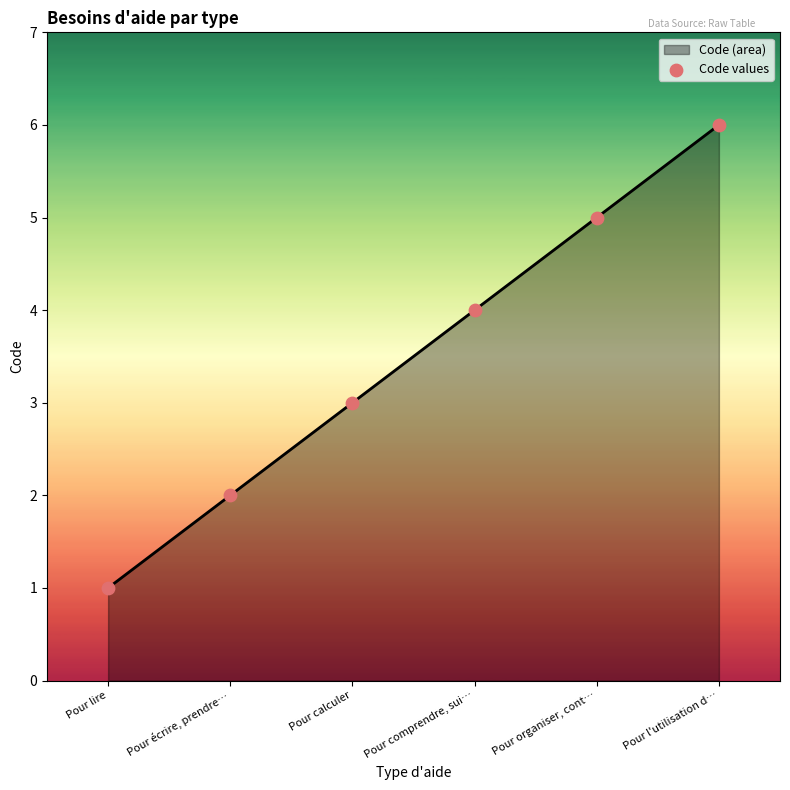

Between Pour organiser, cont… and Pour comprendre, sui…, which is larger?

Pour organiser, cont…